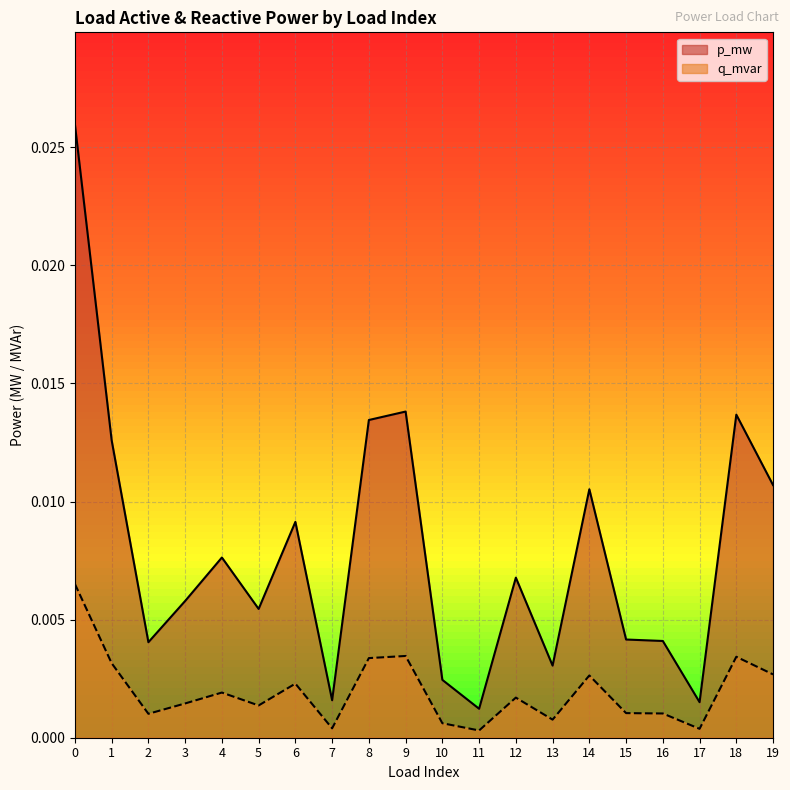

Where is the first local maximum for q_mvar?

4